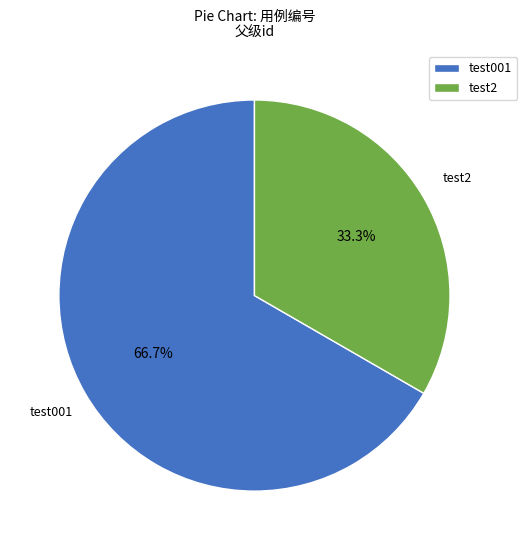

Rank the categories by value from highest to lowest.

test001, test2